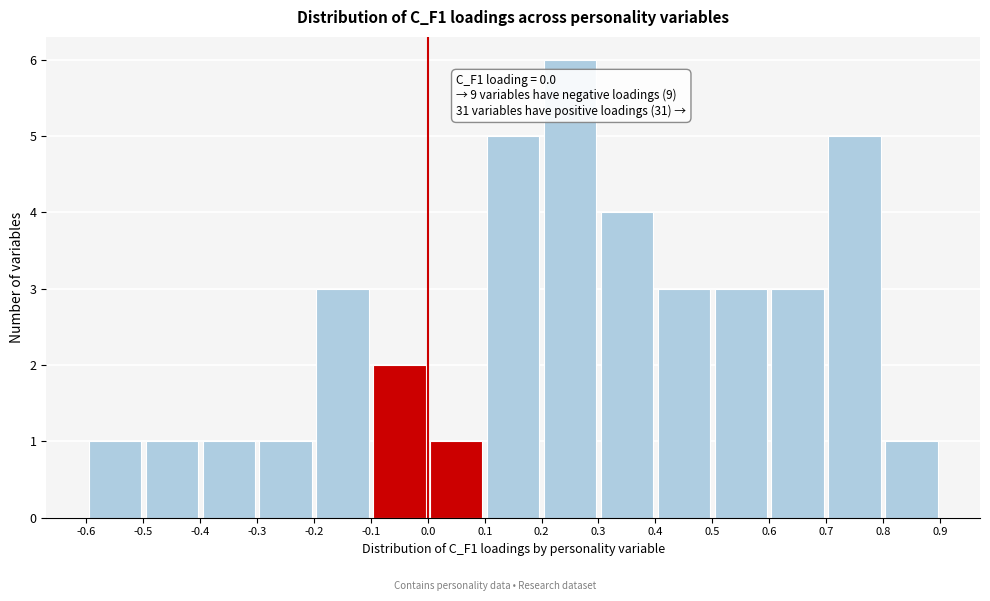

Which range on the x-axis has the tallest bar?

0.2 to 0.3